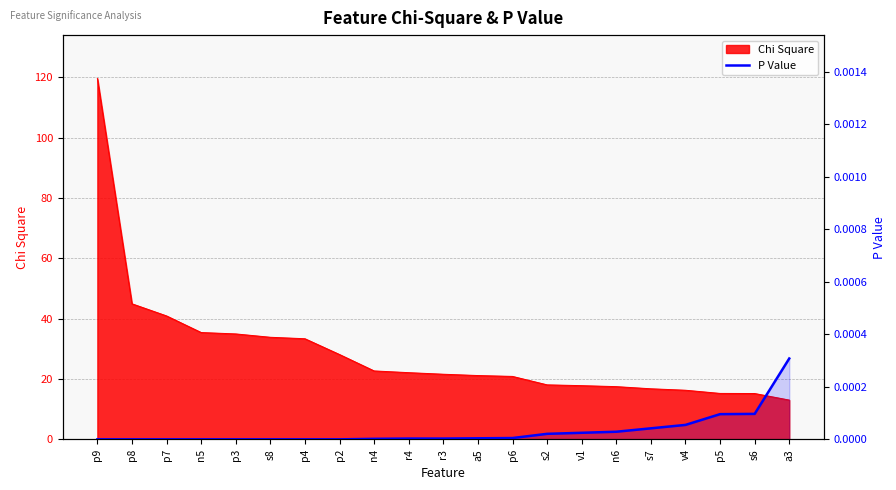

Where is the data nearest to the value 0?

p9